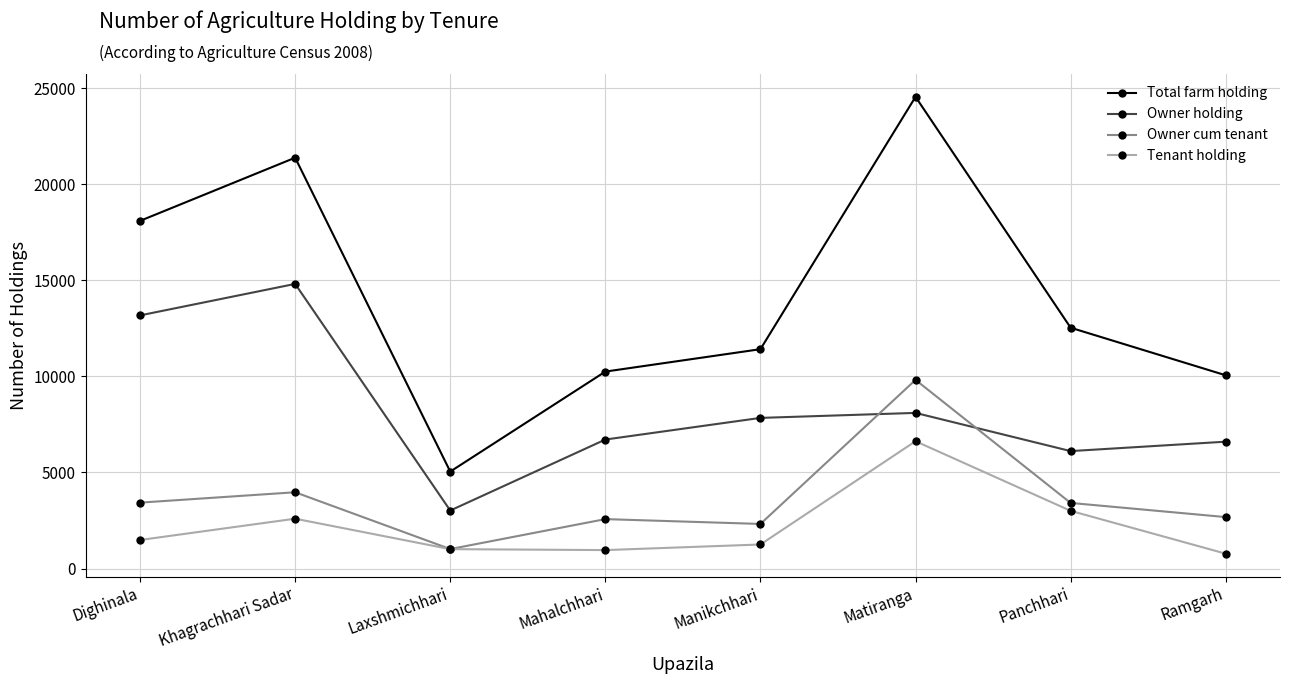

What is the total value across all series at Manikchhari?

22828